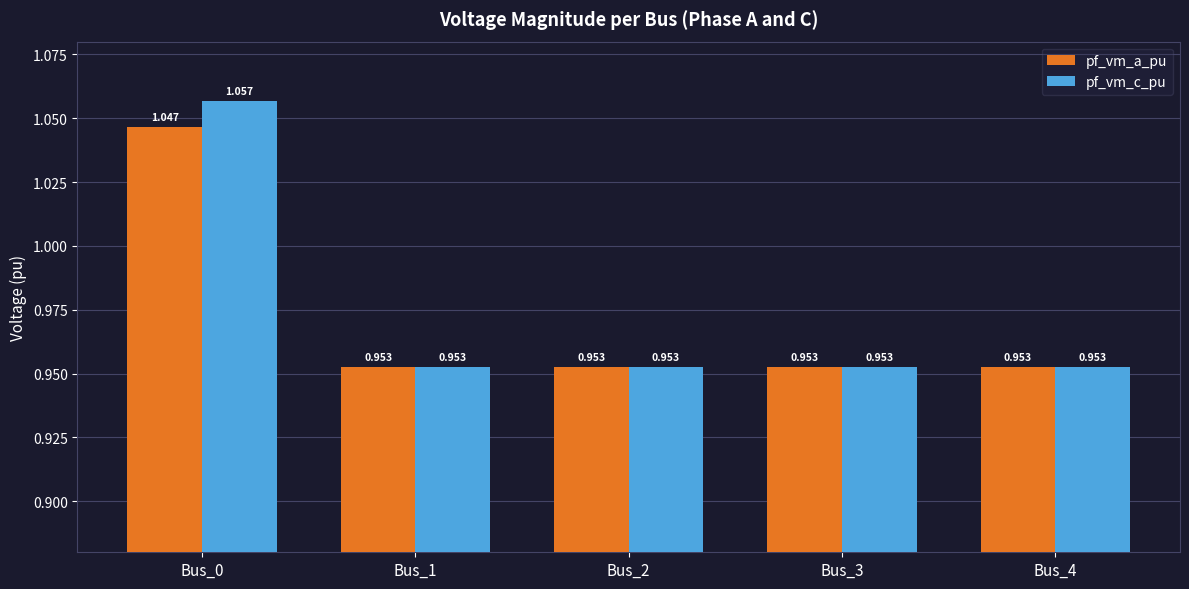

At how many categories does at least one series exceed 0?

5